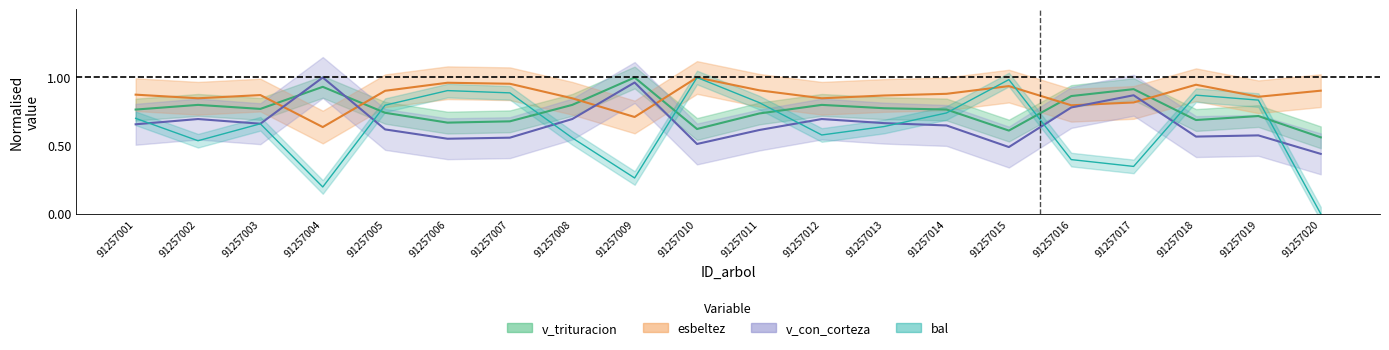

Which label corresponds to the largest value in the chart?

91257010